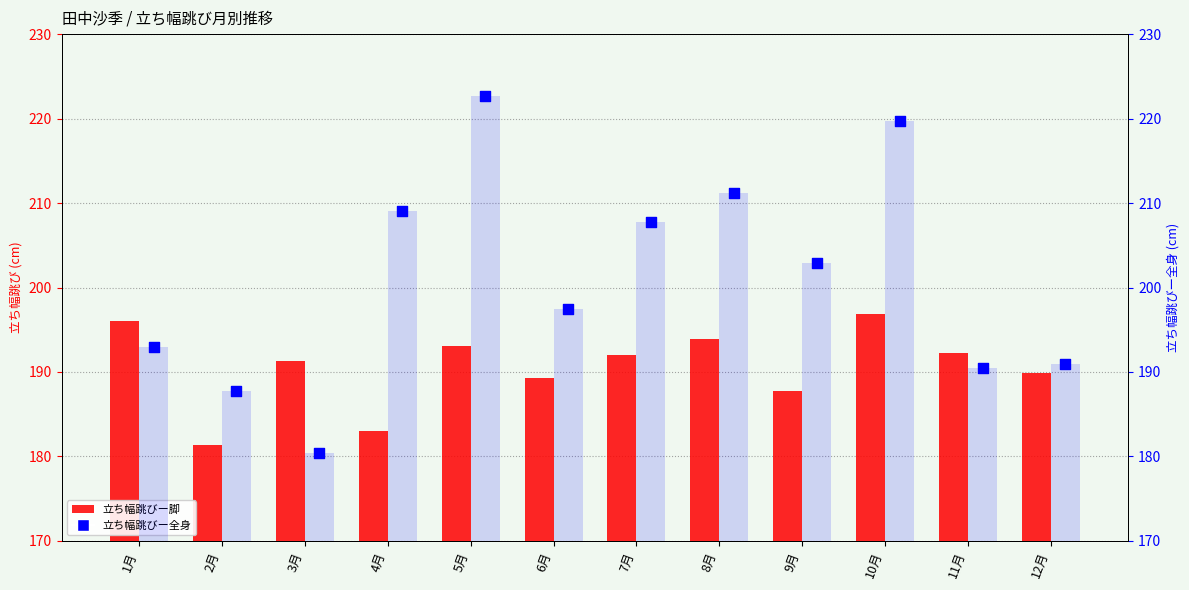

What is the total value across all series at 8月?

405.1